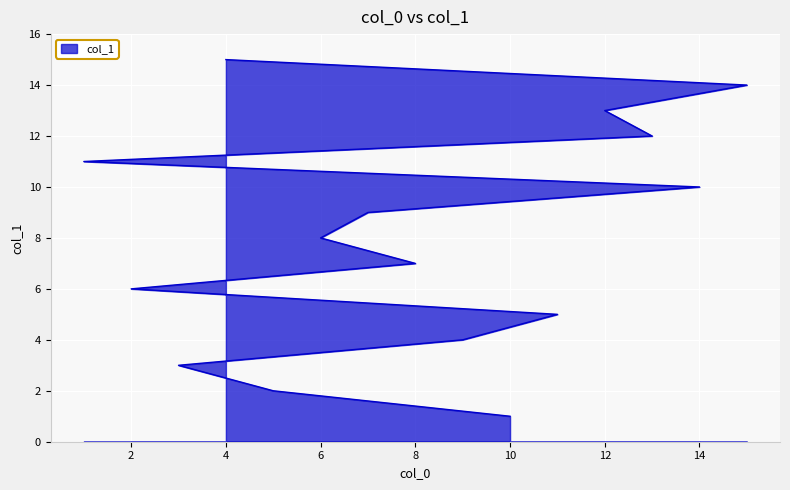

What is the label of the 11th point from the left?

1